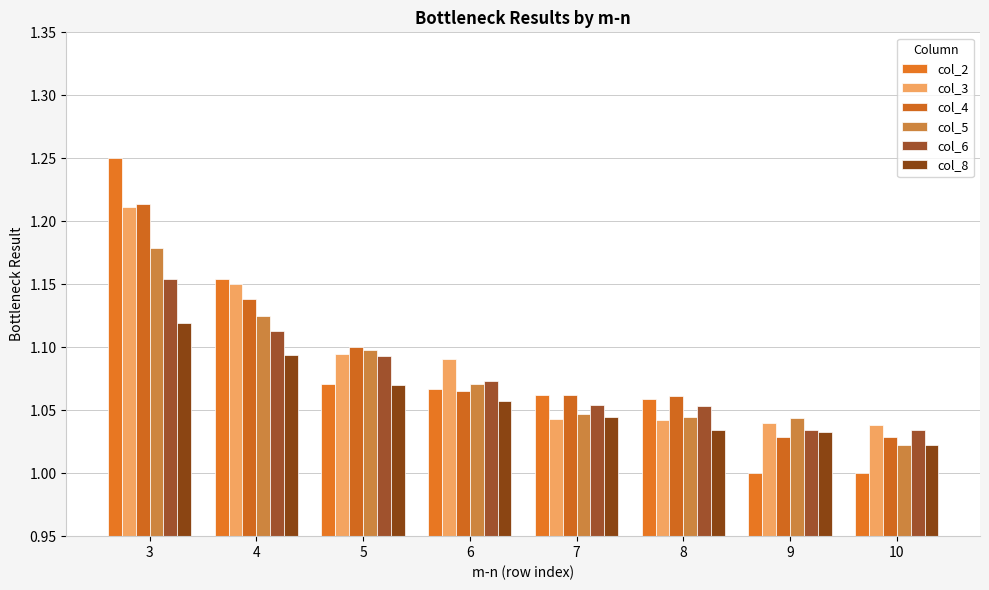

What is the average value of the col_3 series?

1.1